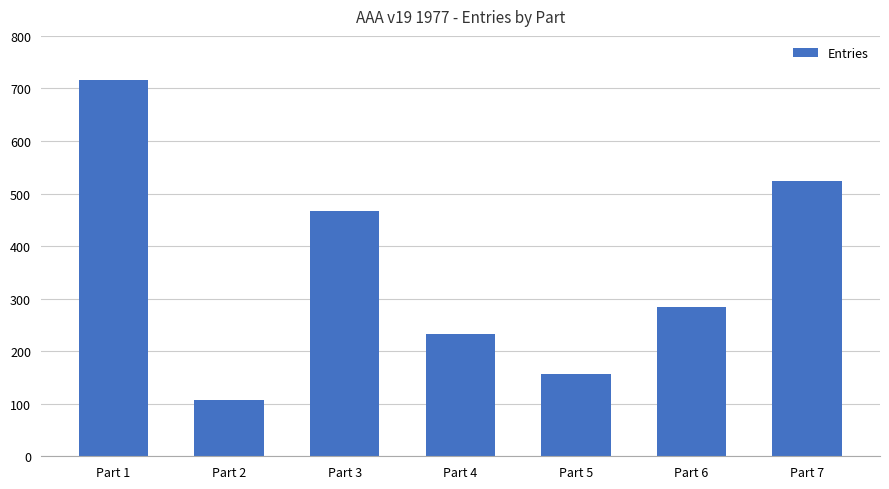

What is the sum of the values at Part 4 and Part 7?

755